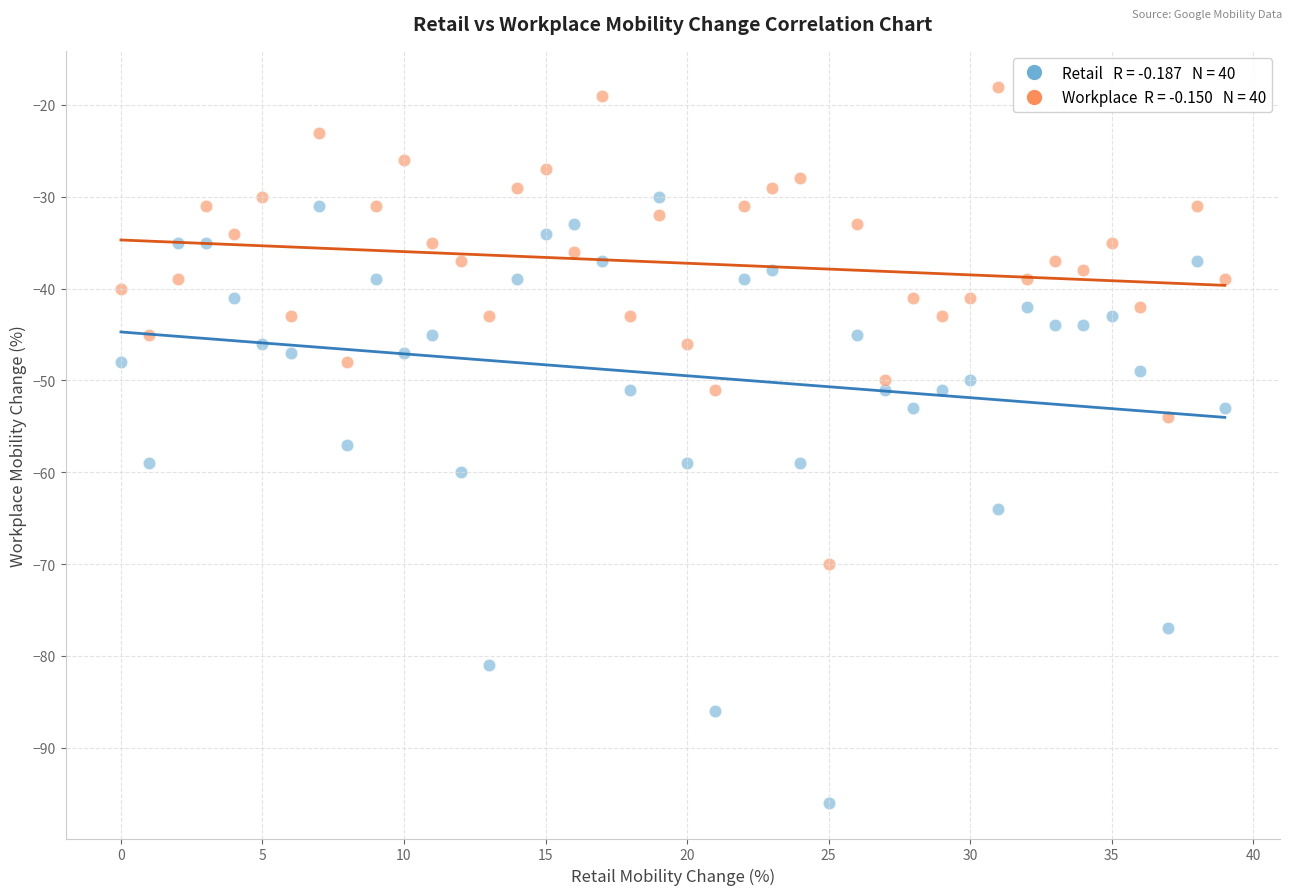

Across all data points, what is the range of Y values (max minus min)?

78